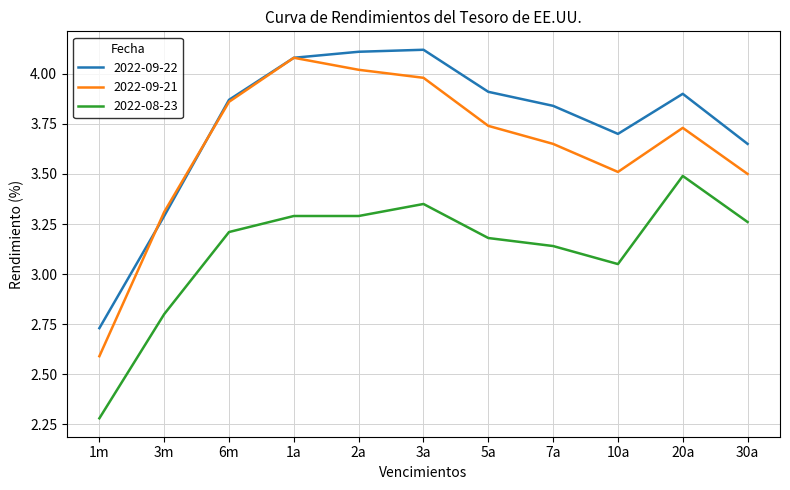

True or false: 2022-09-22 and 2022-08-23 intersect in this chart.

False